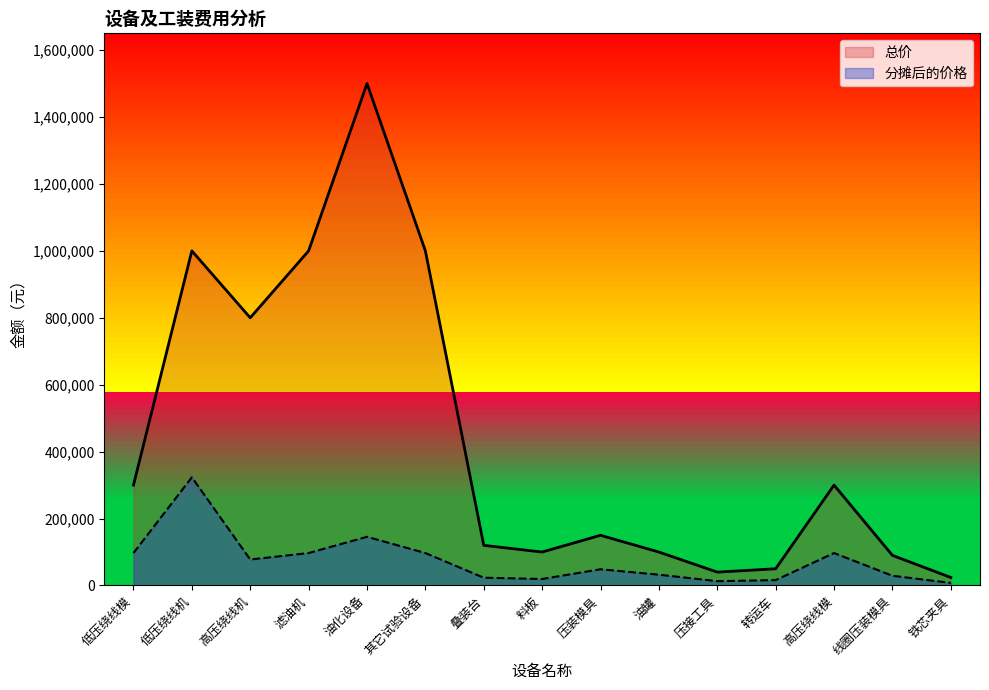

Which series has the largest total across all categories?

总价